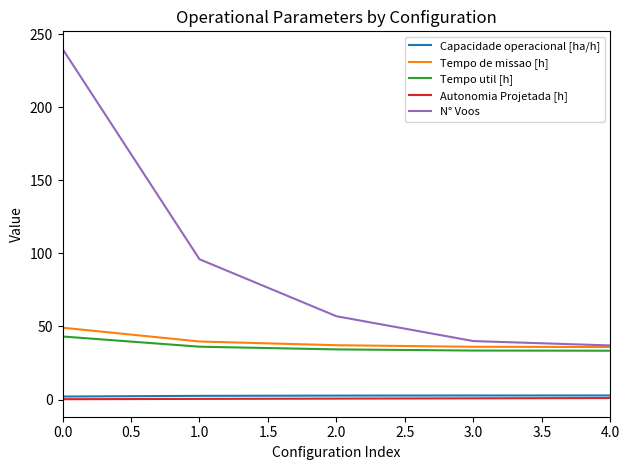

Is the value of N° Voos at 1.0 greater than the value of Autonomia Projetada [h] at 3.0?

Yes